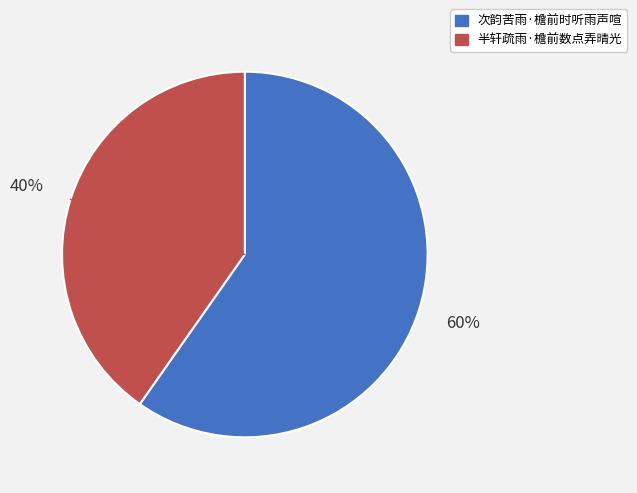

Which slice is the smallest?

半轩疏雨·檐前数点弄晴光